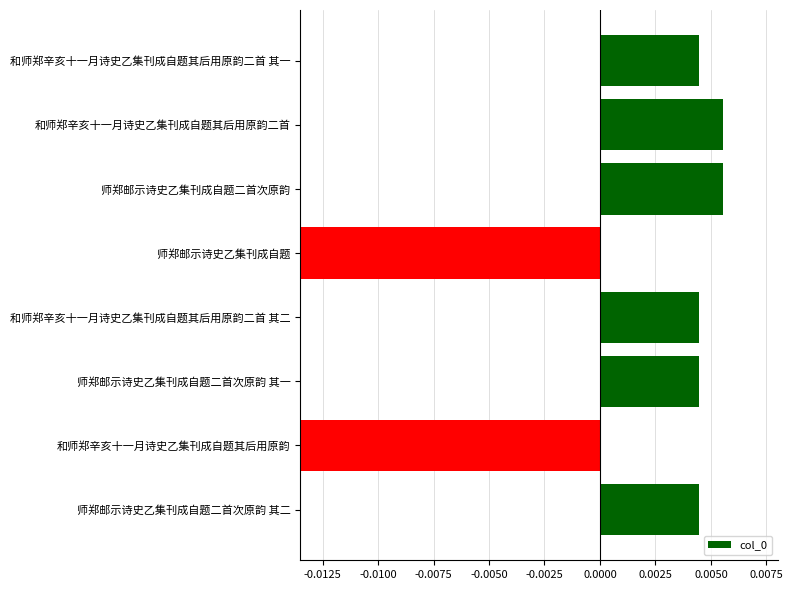

How many bars are there in total?

8